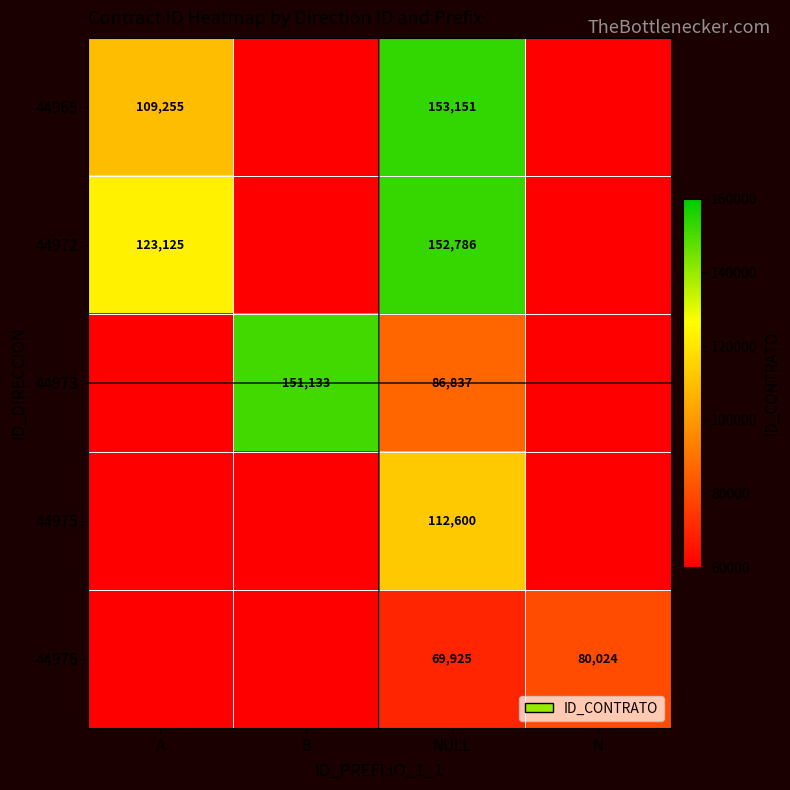

Is it true that 44976 equals 80024 at N?

True